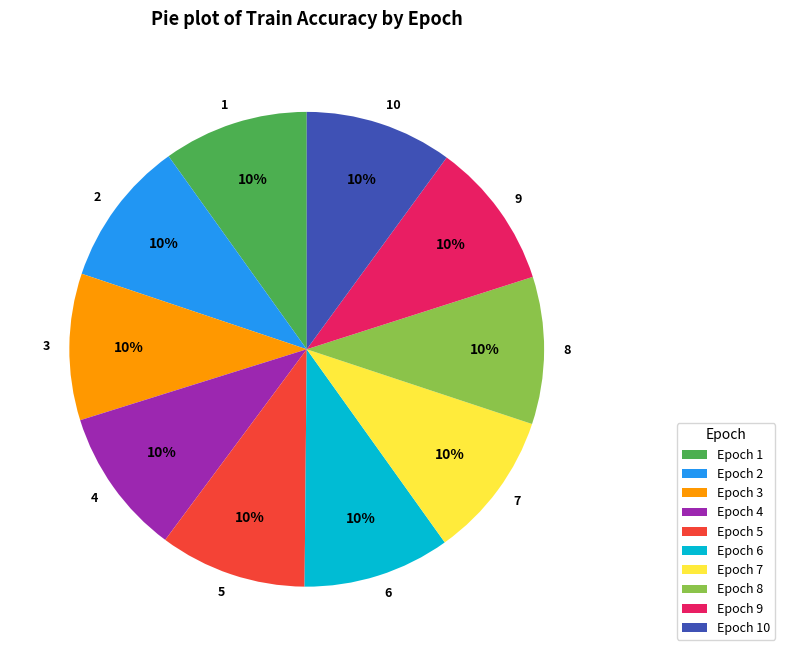

The 8 slice represents 10% of the pie. True or false?

True